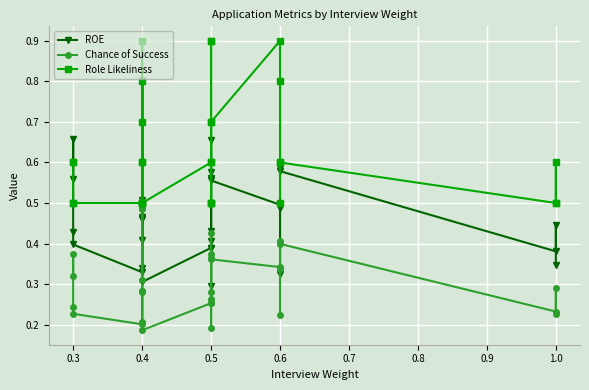

The value of Chance of Success at 0.4 is 0.1. True or false?

False